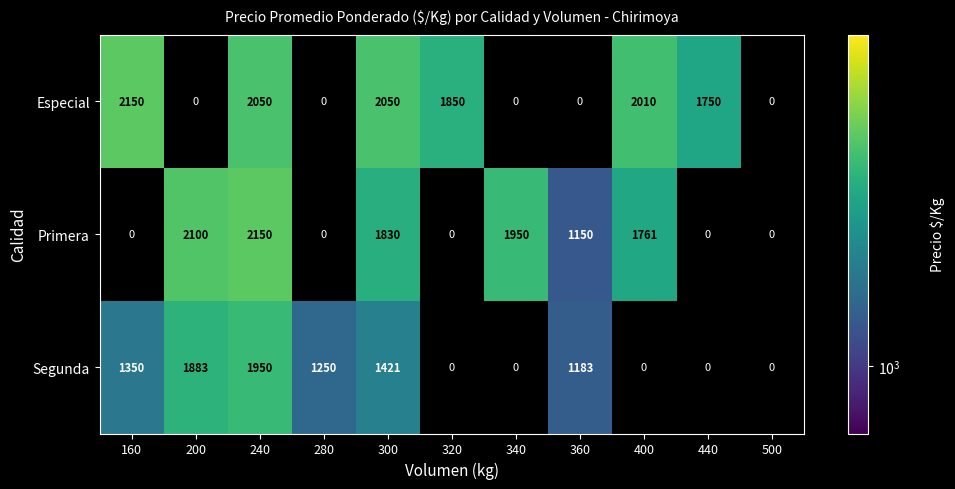

What is the difference between the second highest and minimum values in the Primera series?

2100